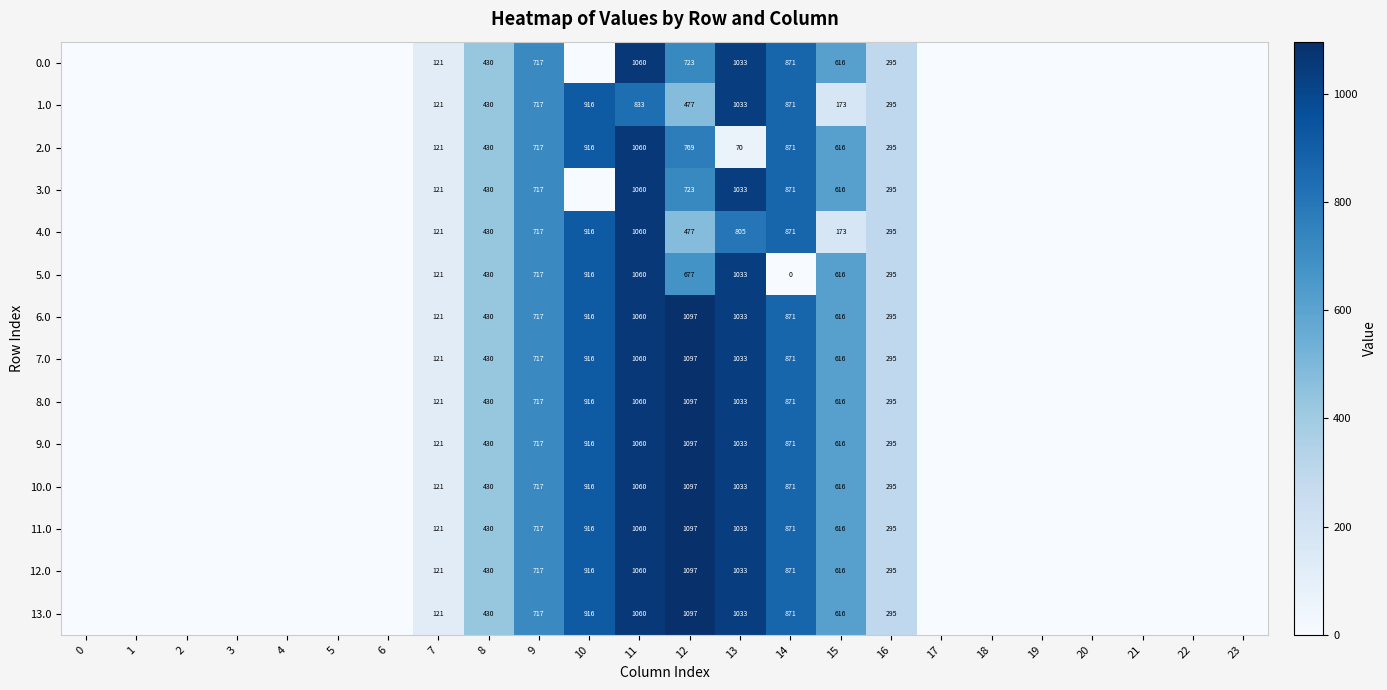

Is it true that 13.0 equals 1331 at 14?

False